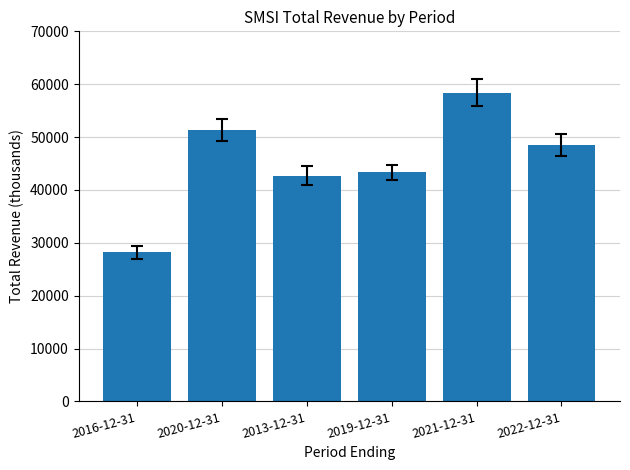

The chart shows a value of 42700 at 2013-12-31. True or false?

True